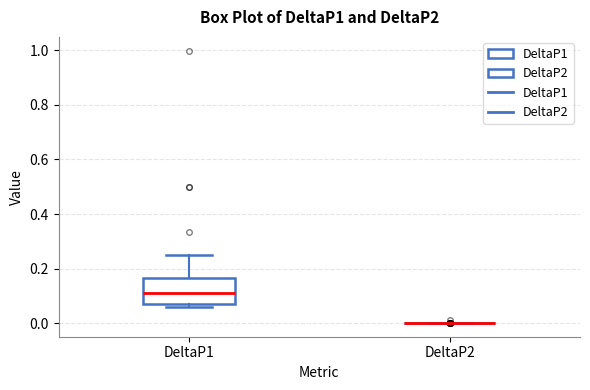

Reading left to right, transcribe this box plot: for each box, give where its median line is, the range the box spans, and where its two whiskers end, as read against the y-axis. The values are not printed on the chart, so give them approximately, as read against the axis.

DeltaP1: median 0.12, box 0.08 to 0.16, whiskers 0.06 to 0.24
DeltaP2: box collapsed to a line at 0.00, whiskers 0.00 to 0.00